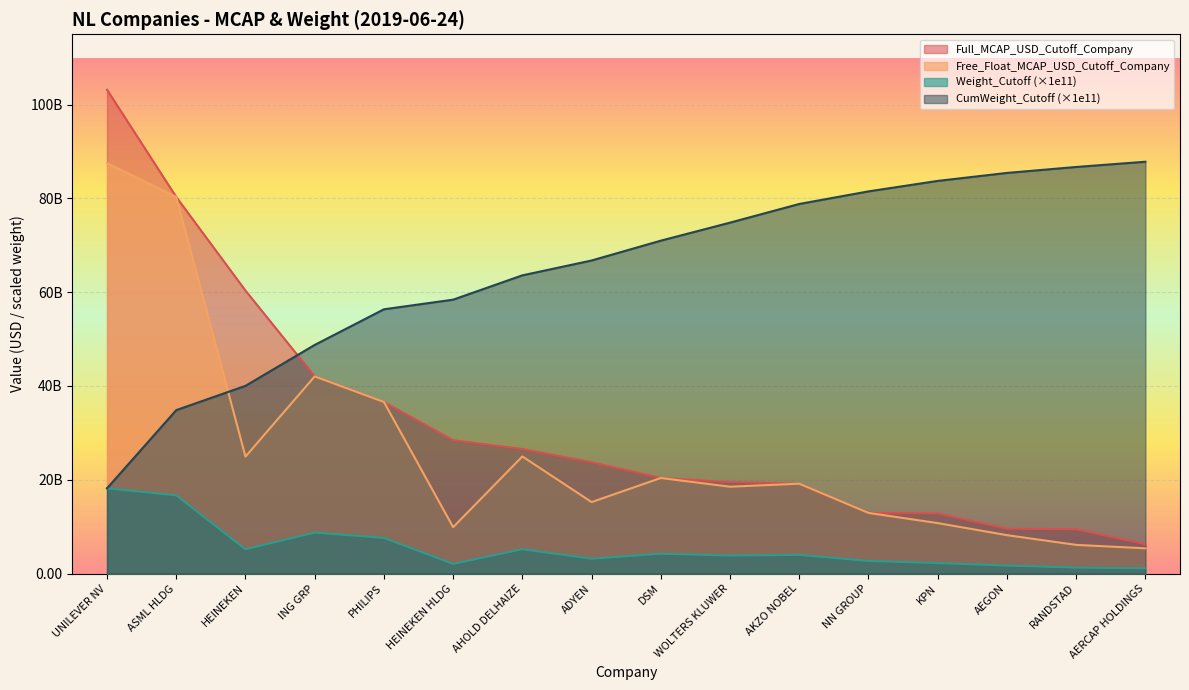

The Free_Float_MCAP_USD series shows 12929613159.7 at NN GROUP. True or false?

True